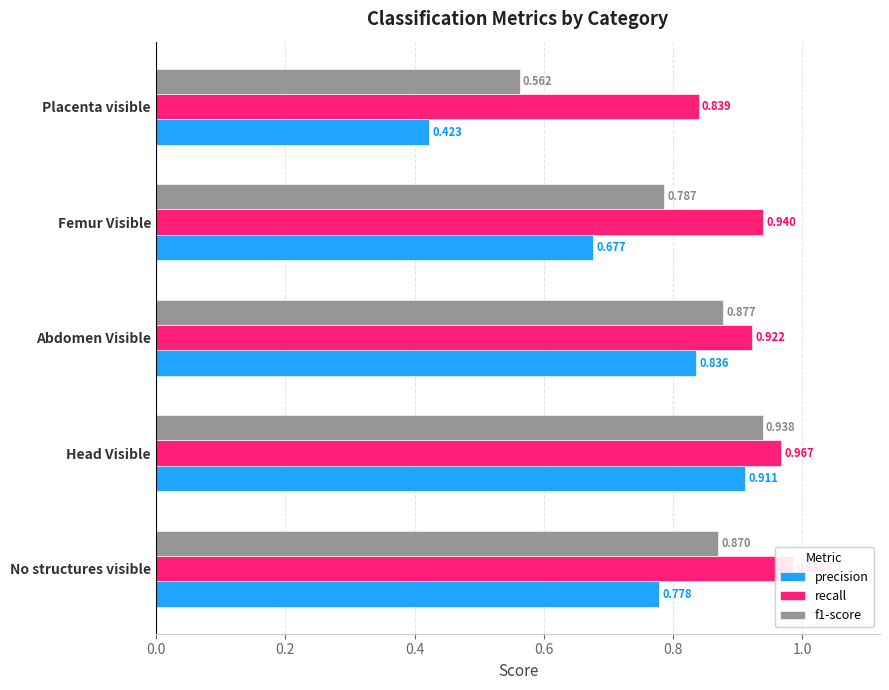

What is the smallest value displayed?

0.4